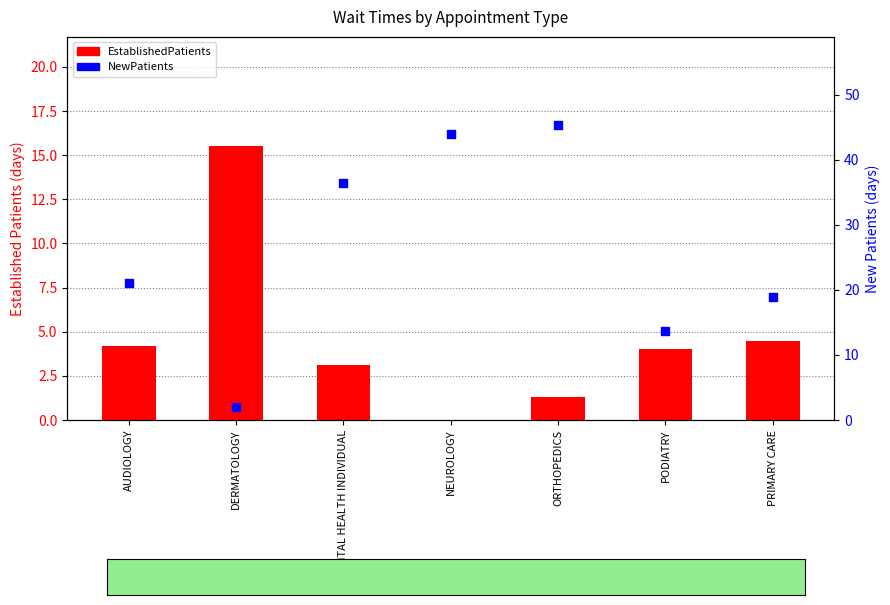

Is the value of EstablishedPatients at MENTAL HEALTH INDIVIDUAL greater than the value of NewPatients at ORTHOPEDICS?

No